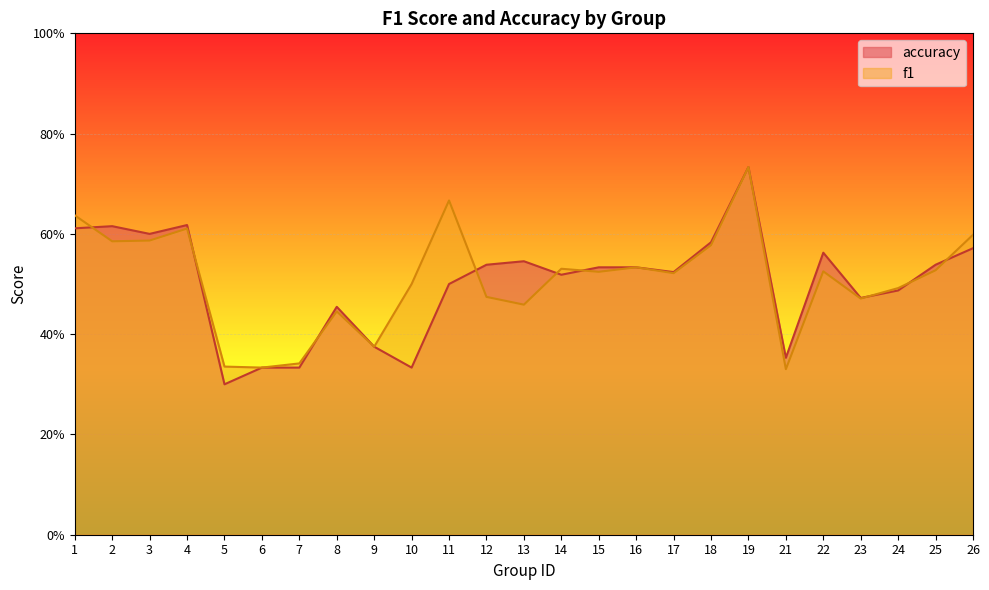

What is the minimum value shown in the chart?

0.3